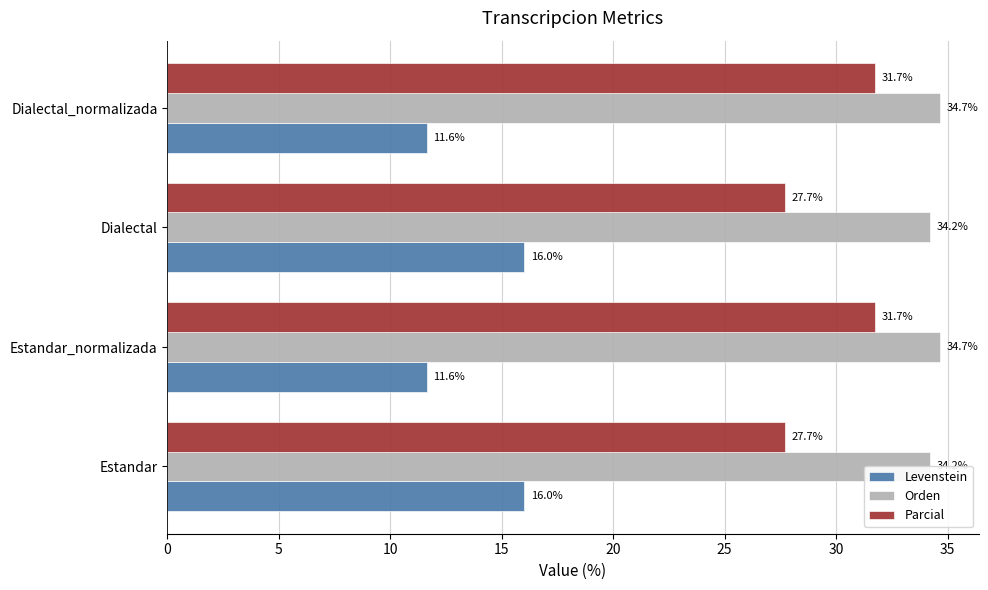

True or false: Orden has a value of 15.1 at Dialectal.

False